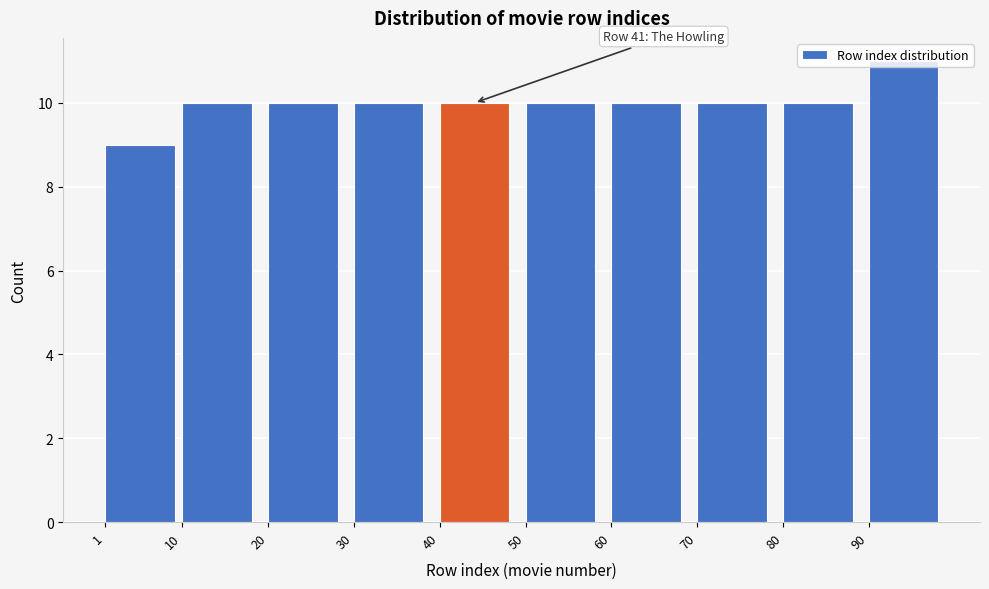

What is the sum of all values?

100